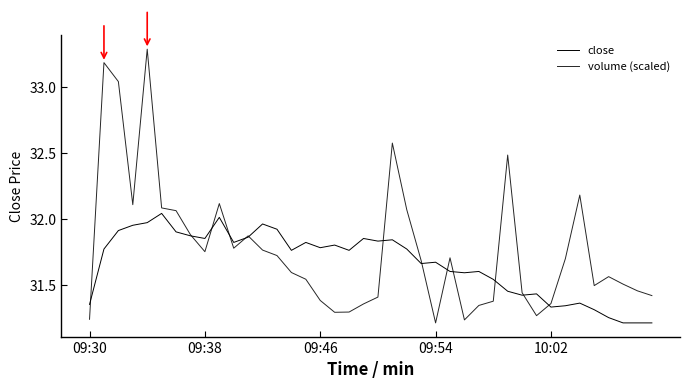

Does the chart have visible grid lines?

No